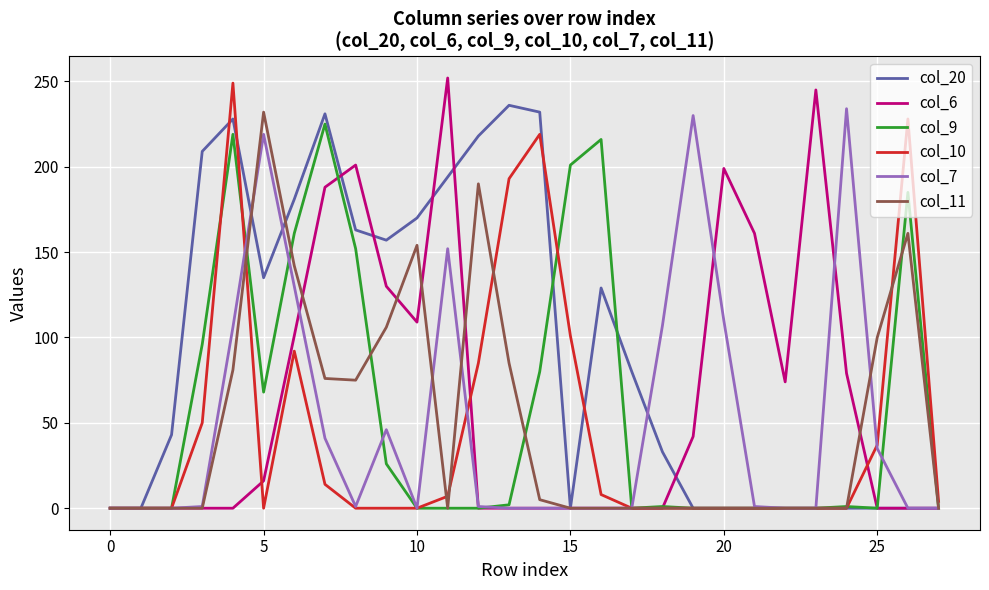

What is the maximum value for col_11?

232